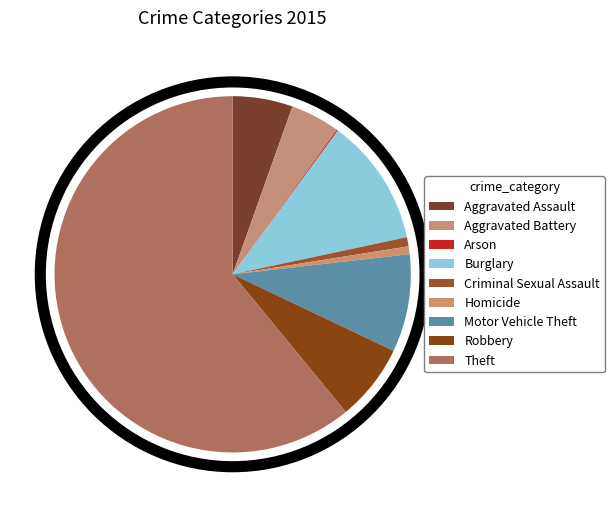

How many slices are in this pie chart?

9